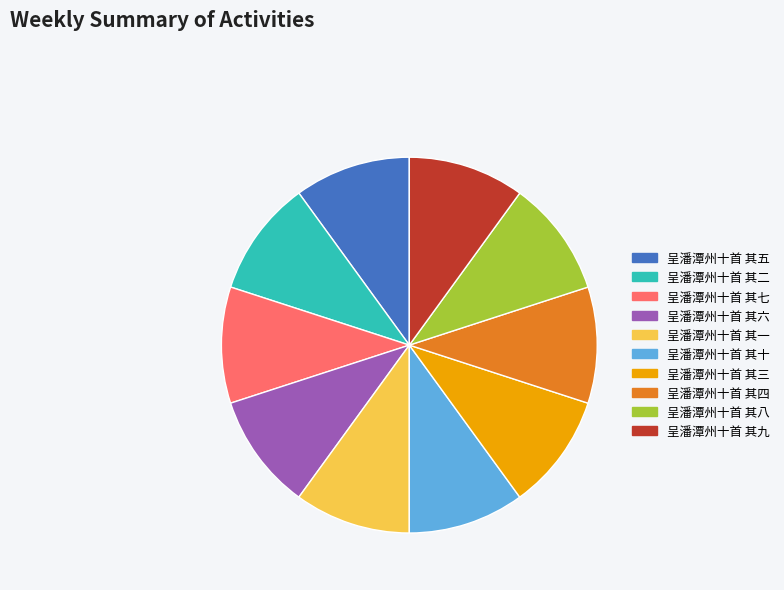

Approximately how many times larger is the value at 呈潘潭州十首 其七 compared to 呈潘潭州十首 其八?

1.0